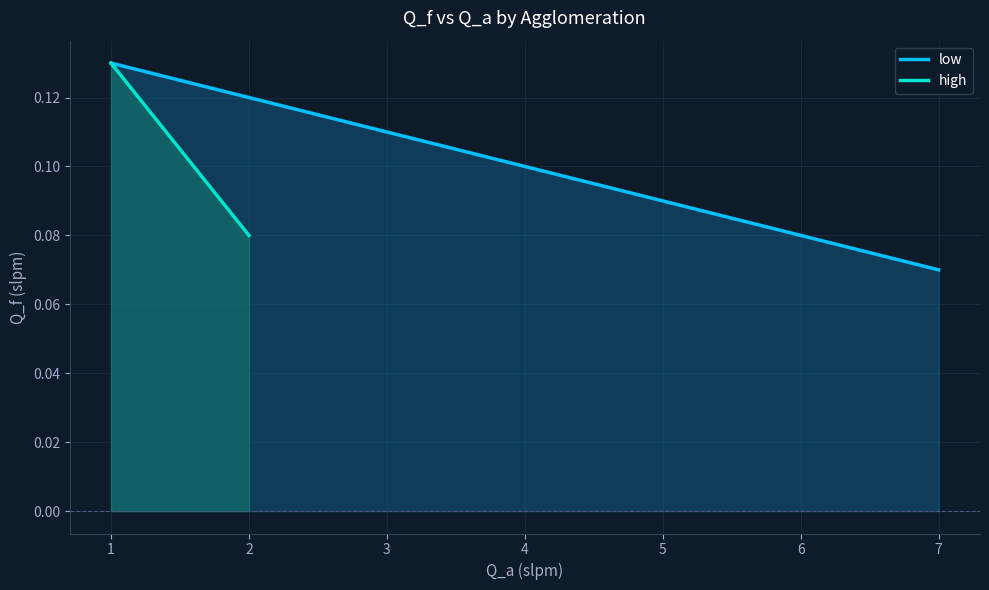

True or false: there are more than 2 points higher than both neighbors.

False